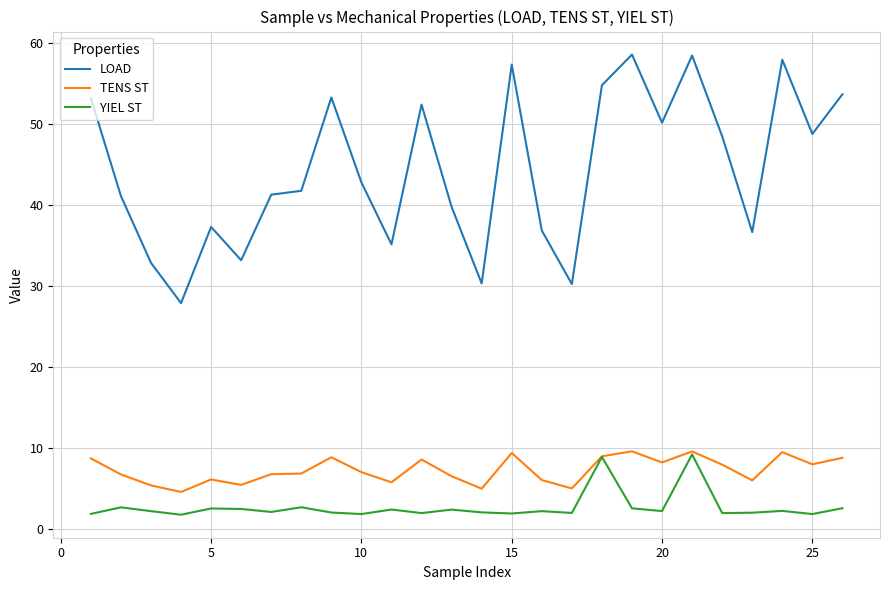

Which series has the widest spread of values?

LOAD